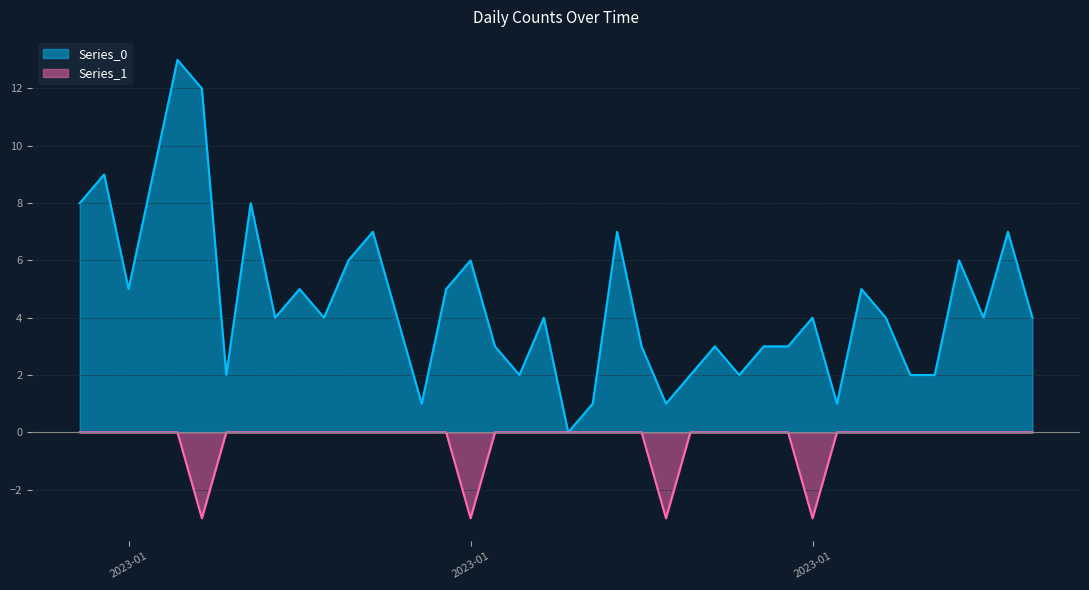

True or false: Series_0 and Series_1 cross at least once.

False